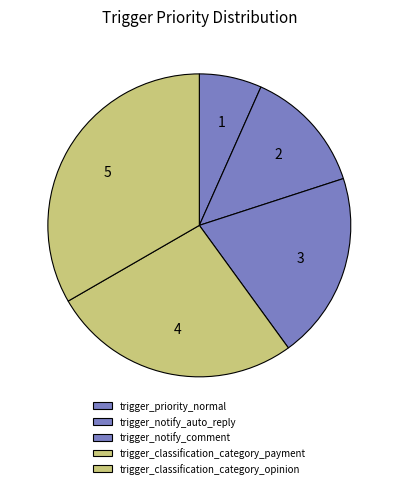

Rank the categories by value from highest to lowest.

trigger_classification_category_opinion, trigger_classification_category_payment, trigger_notify_comment, trigger_notify_auto_reply, trigger_priority_normal